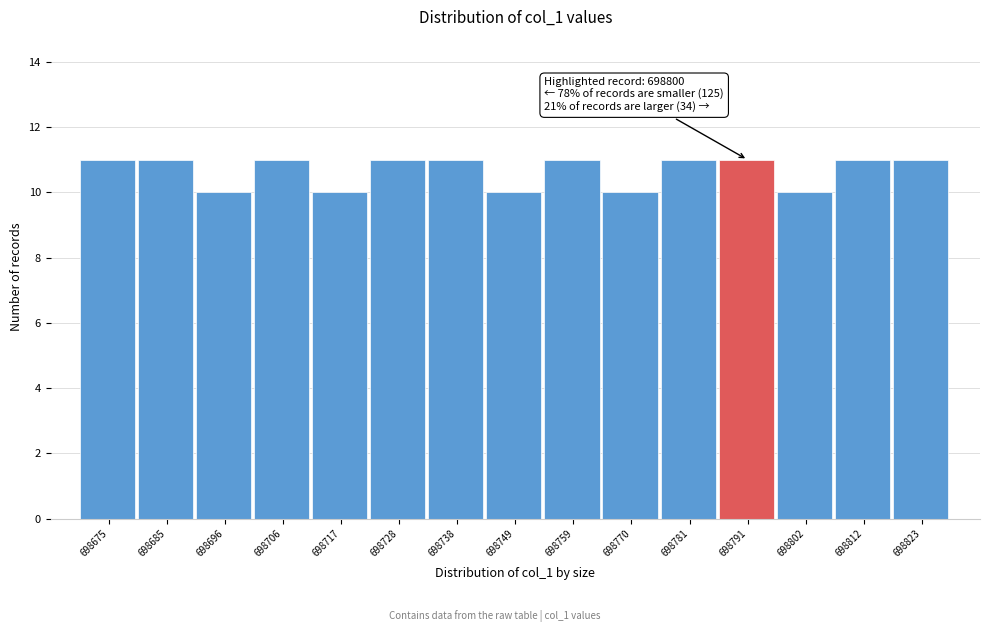

Reading left to right, list all the values displayed in this chart.

11	11	10	11	10	11	11	10	11	10	11	11	10	11	11